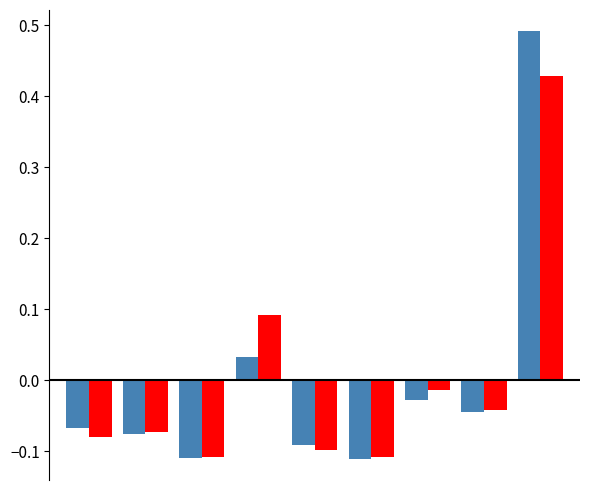

The 2019 series shows -0.1 at Robbery. True or false?

False